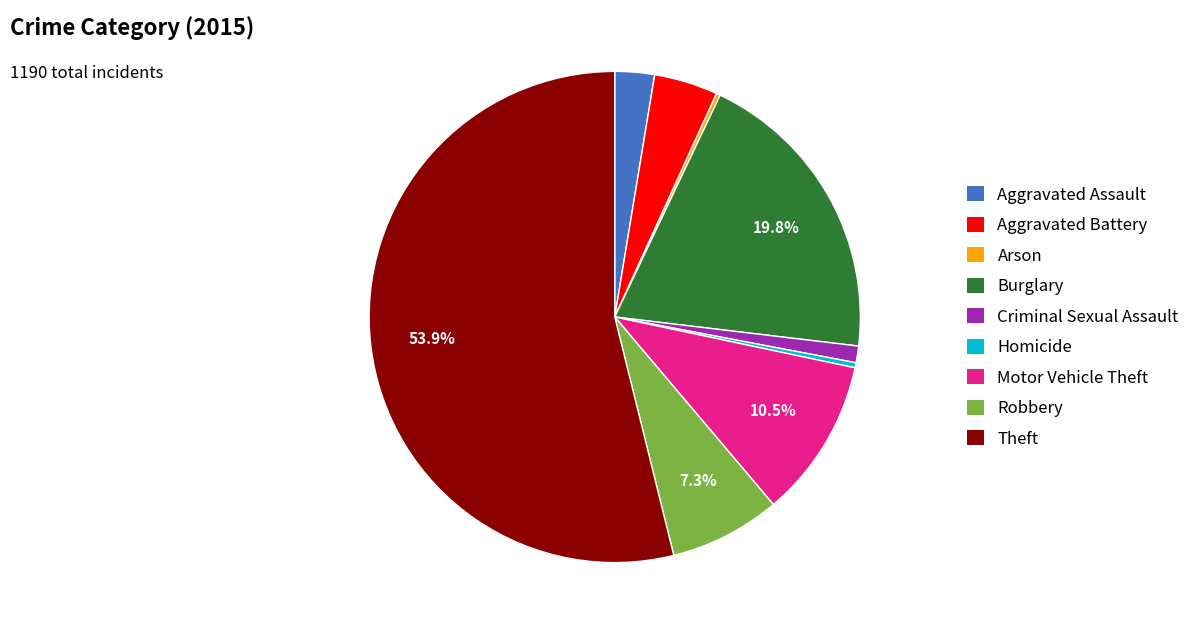

Do Aggravated Battery and Robbery together represent more than half of the pie?

No